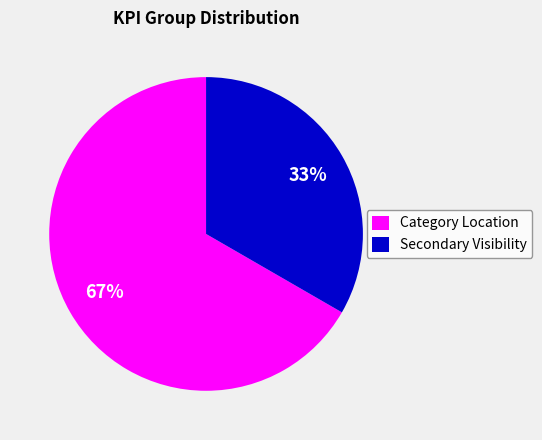

Which slice is the smallest?

Secondary Visibility